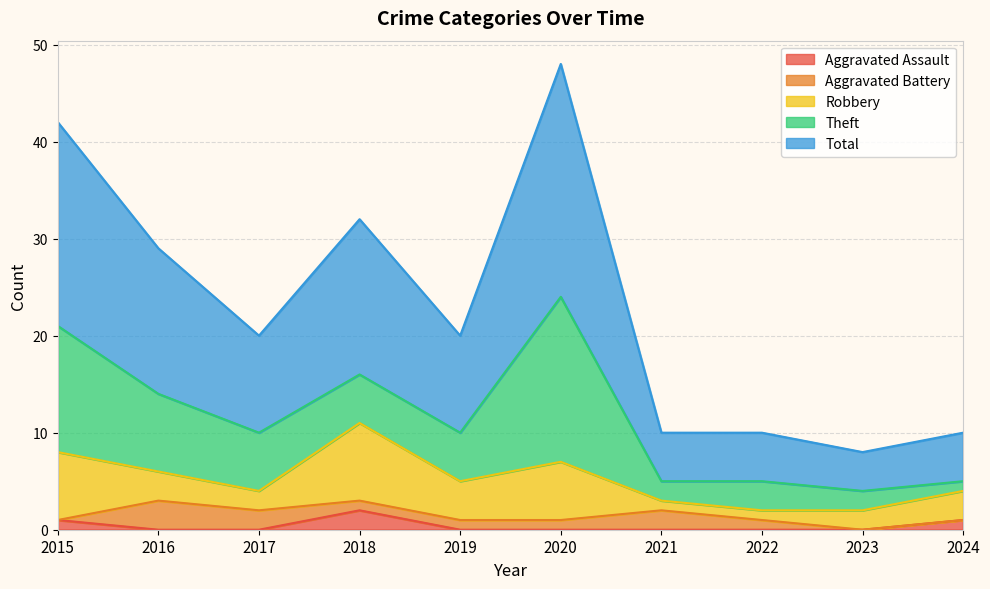

What is the difference between the maximum and minimum values in the Robbery series?

7